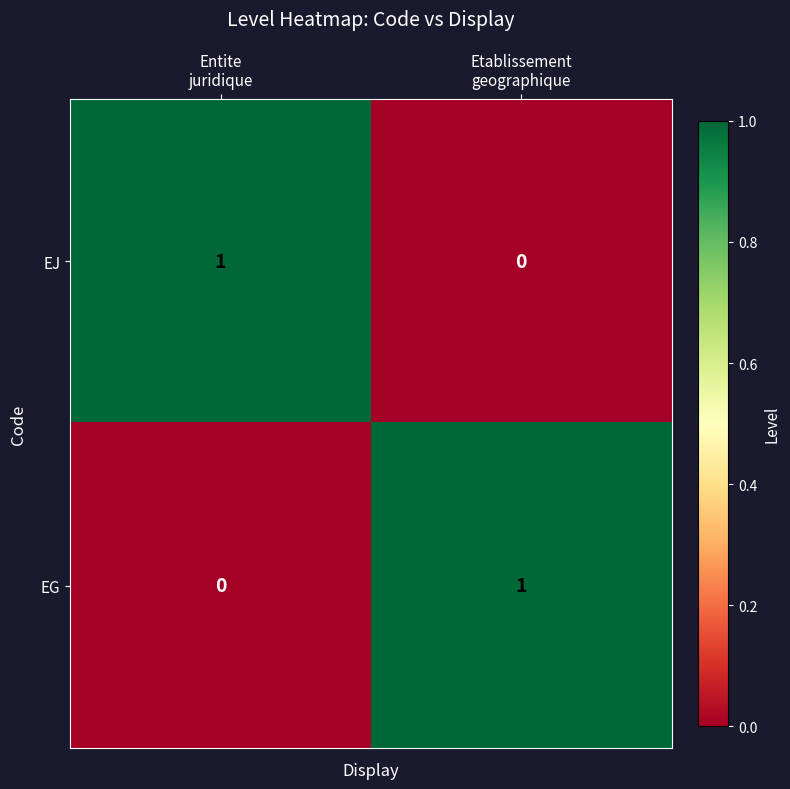

Reading left to right, what are all the values shown in this chart?

EJ: 1	0
EG: 0	1